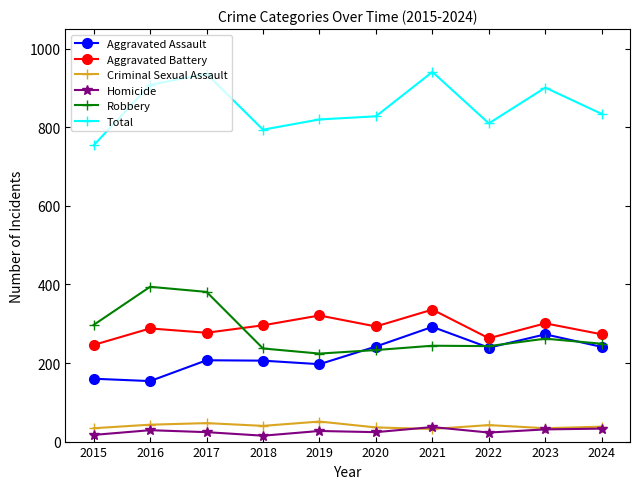

What is the smallest value displayed?

15